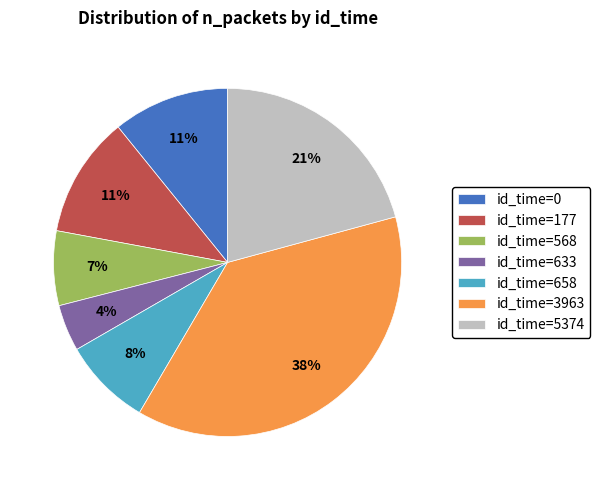

Which category has the smallest portion of the pie?

id_time=633